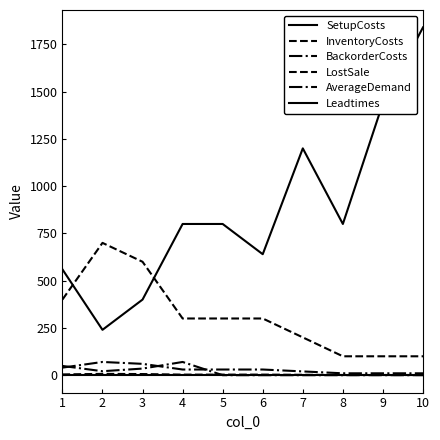

Count the LostSale values in the range 100 to 400.

8